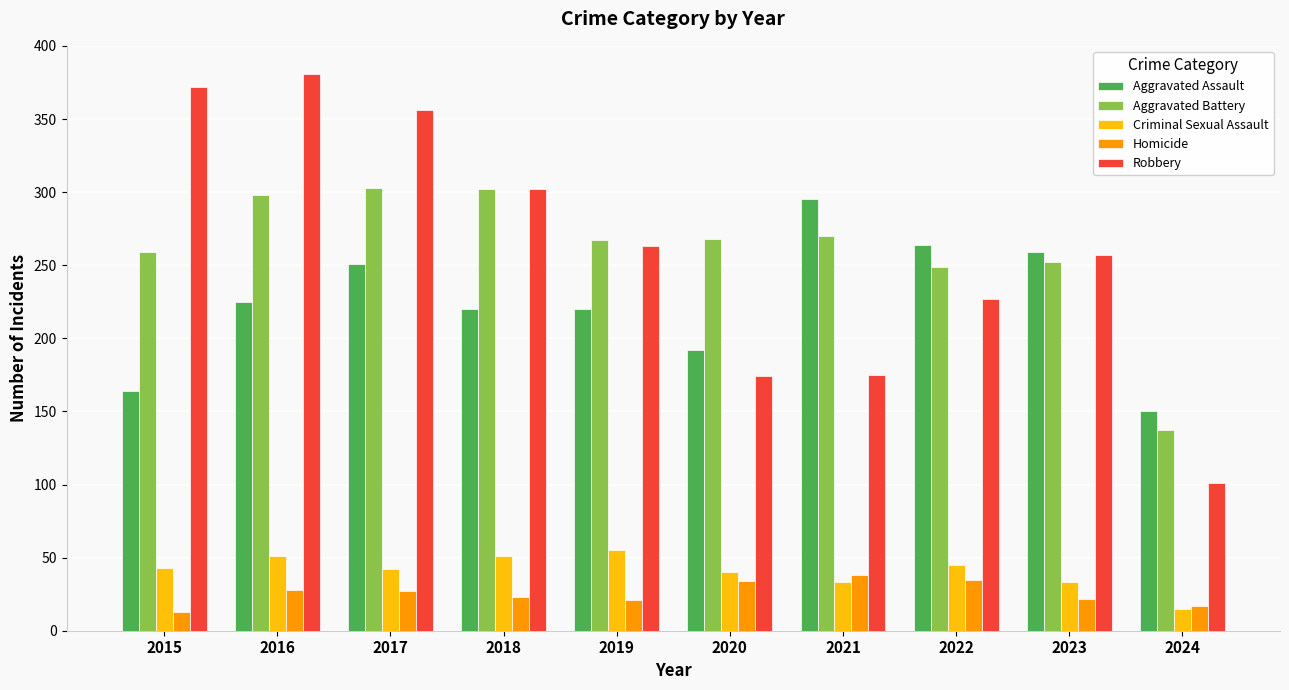

What are all the series names shown in the legend?

Aggravated Assault, Aggravated Battery, Criminal Sexual Assault, Homicide, Robbery